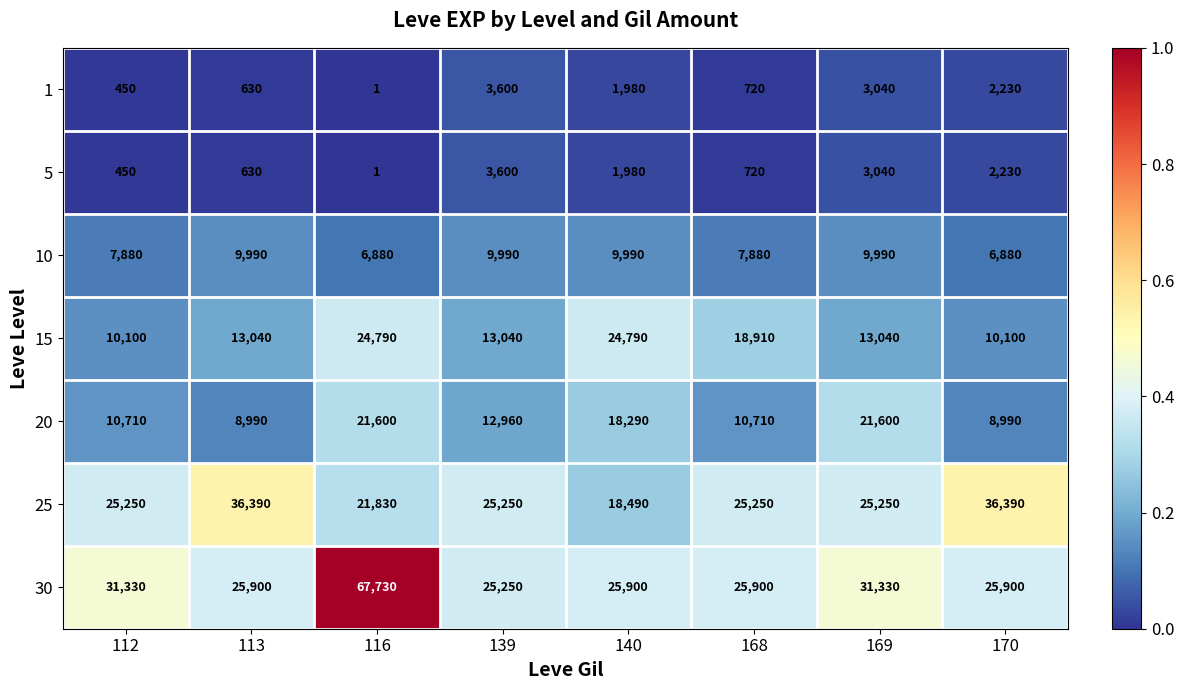

The value of 20 at 139 is 20361. True or false?

False